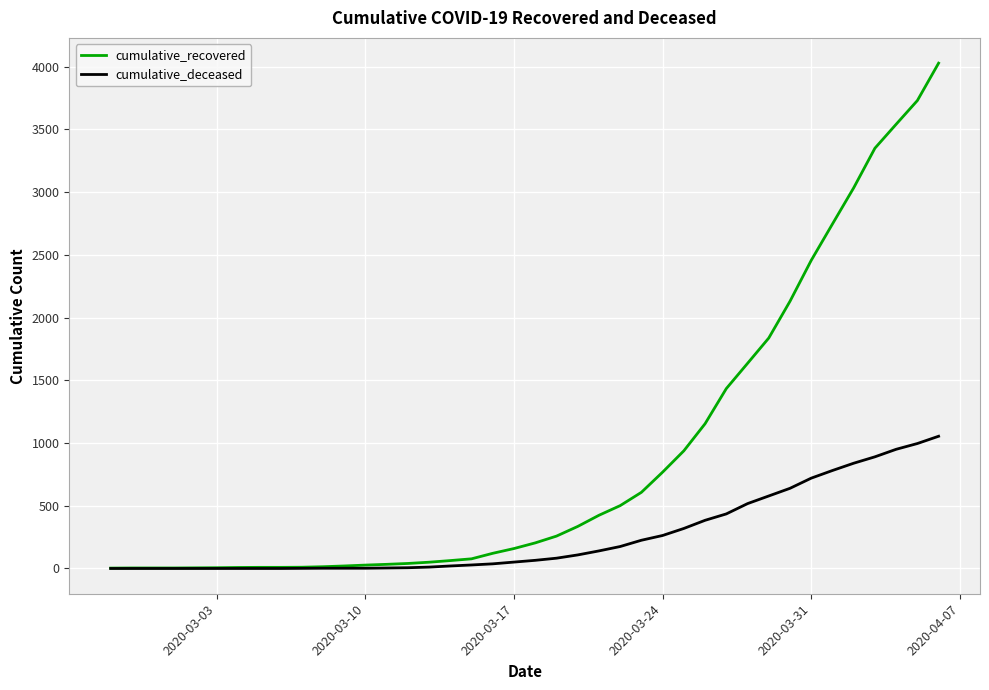

Rank the series by their average value, from highest to lowest.

cumulative_recovered, cumulative_deceased